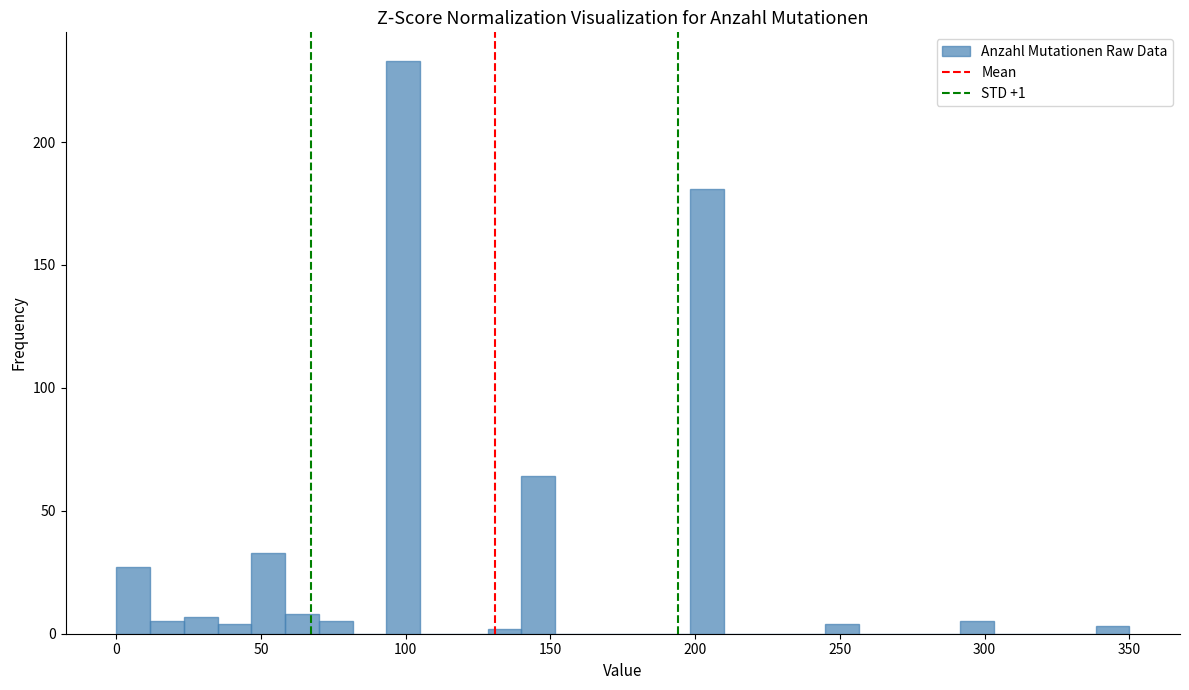

Around what value on the x-axis is the tallest bar? Give the approximate position of its centre, as read against the axis.

100